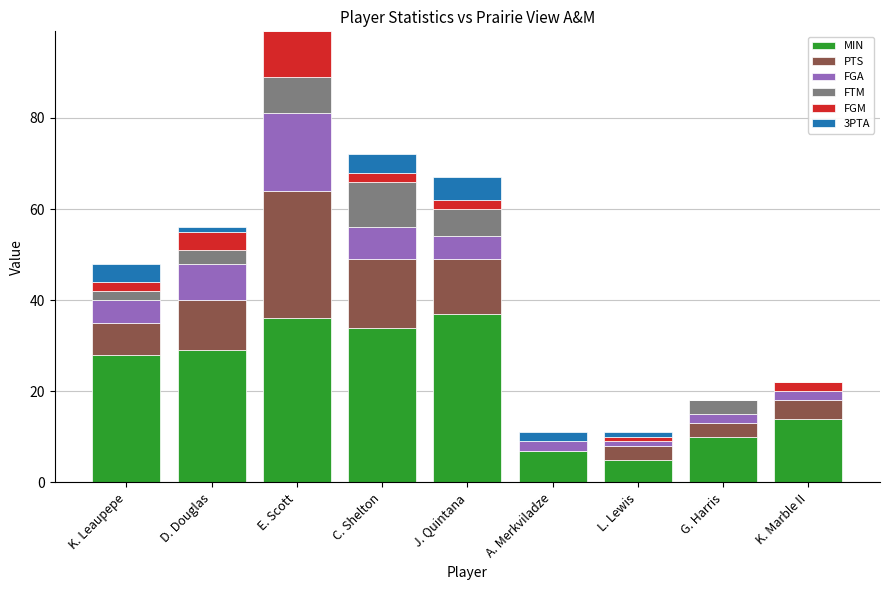

Are the bars grouped side by side (vs. stacked)?

No